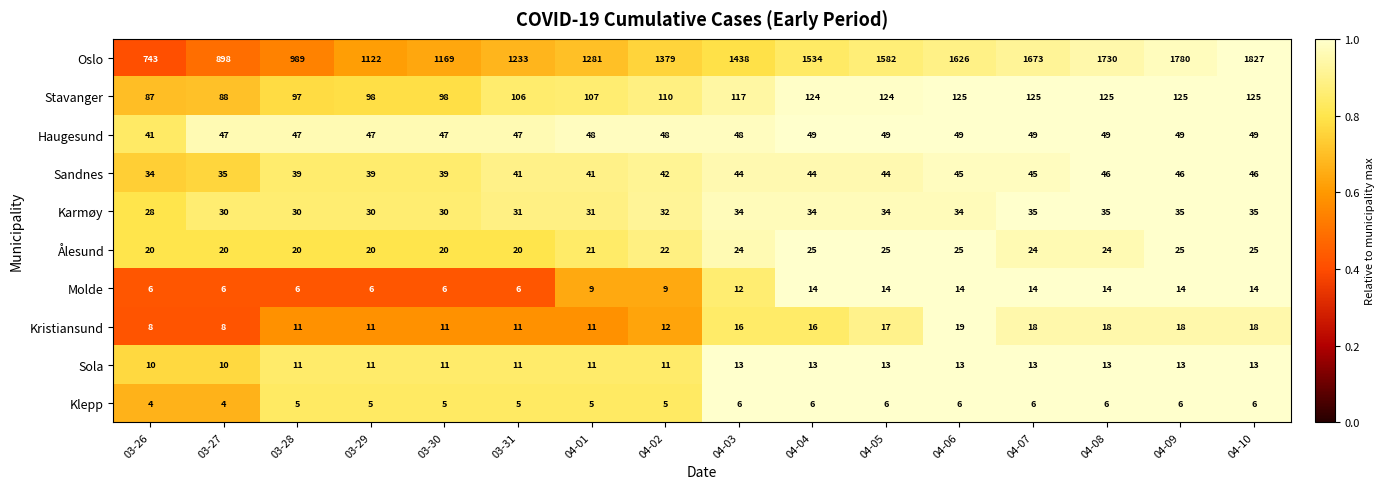

How many data points does each series have?

16